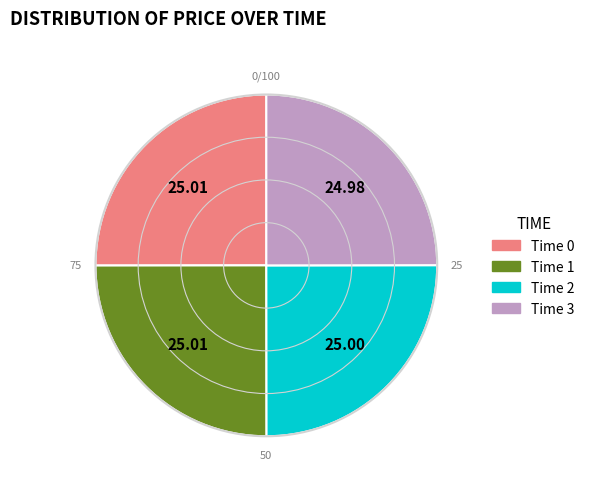

Is there a majority slice in this chart?

No